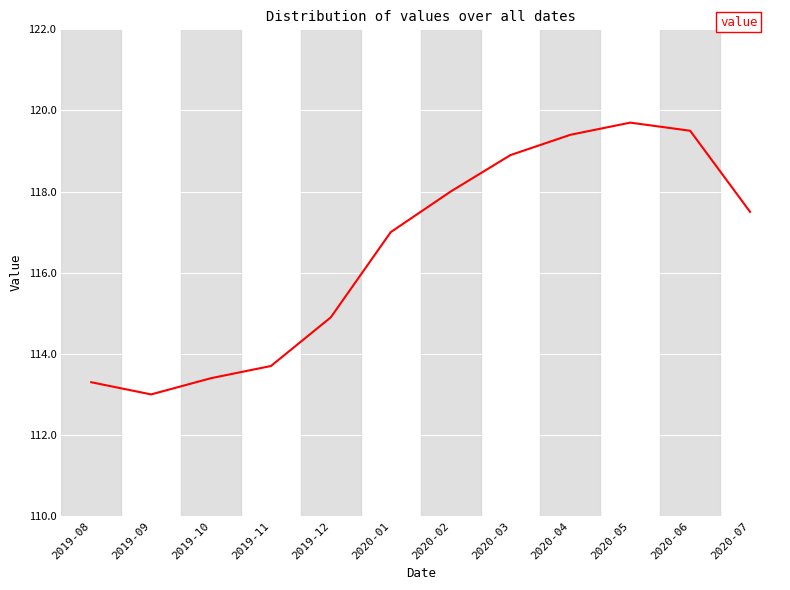

What position from the left is 2020-01?

6